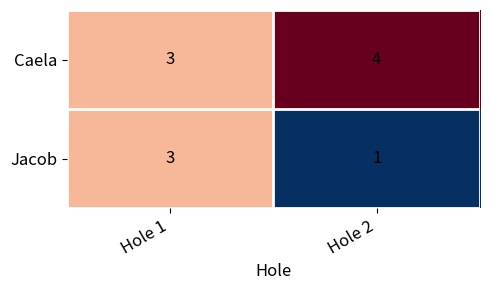

Which series has the largest range (max minus min)?

Jacob